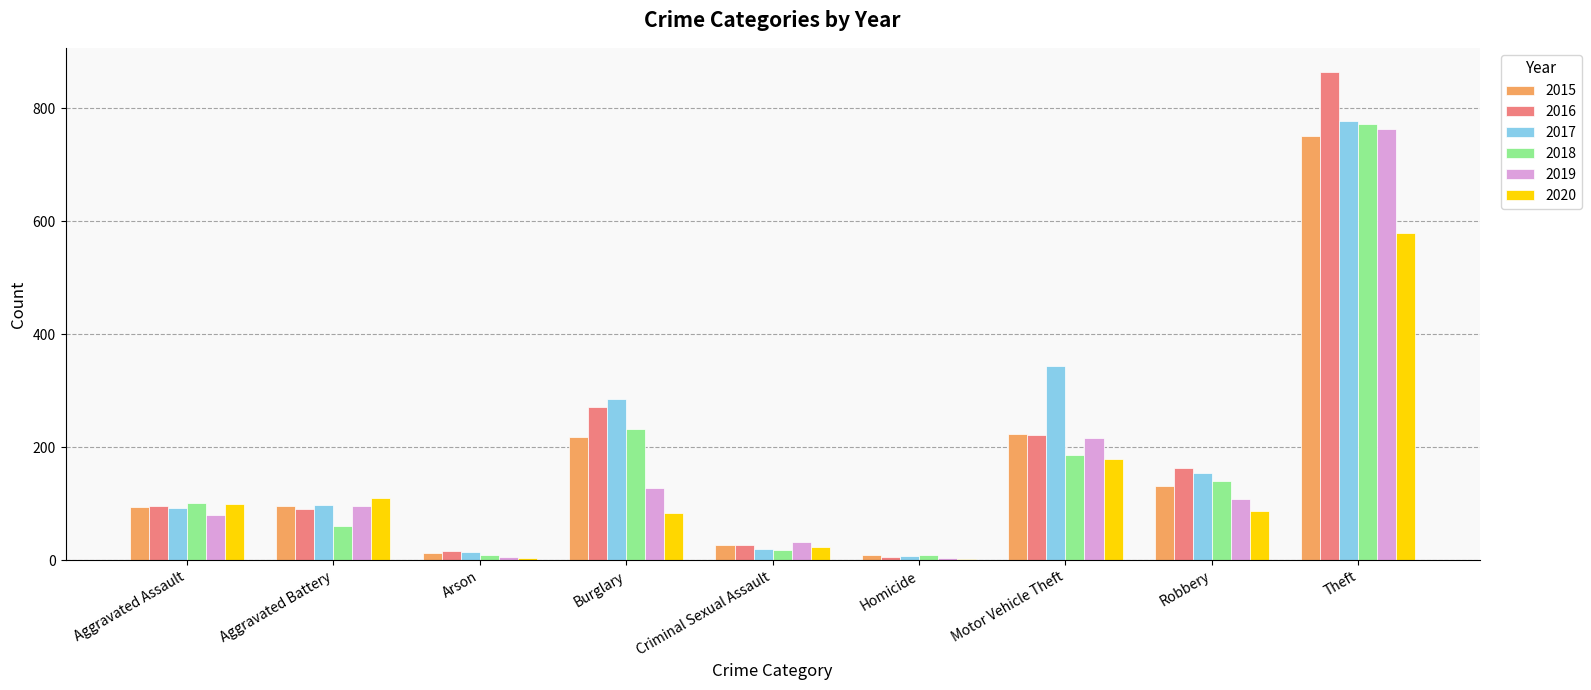

Between Motor Vehicle Theft and Theft, which series saw the biggest shift?

2016